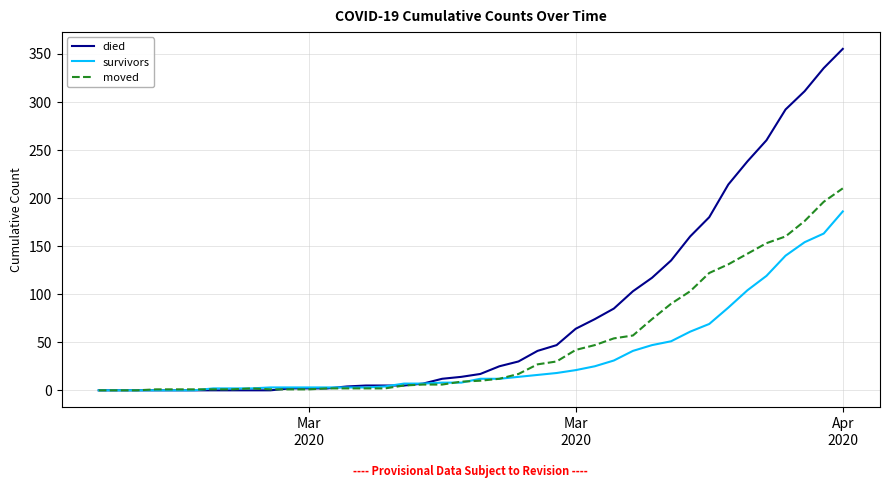

Which series has the widest spread of values?

died